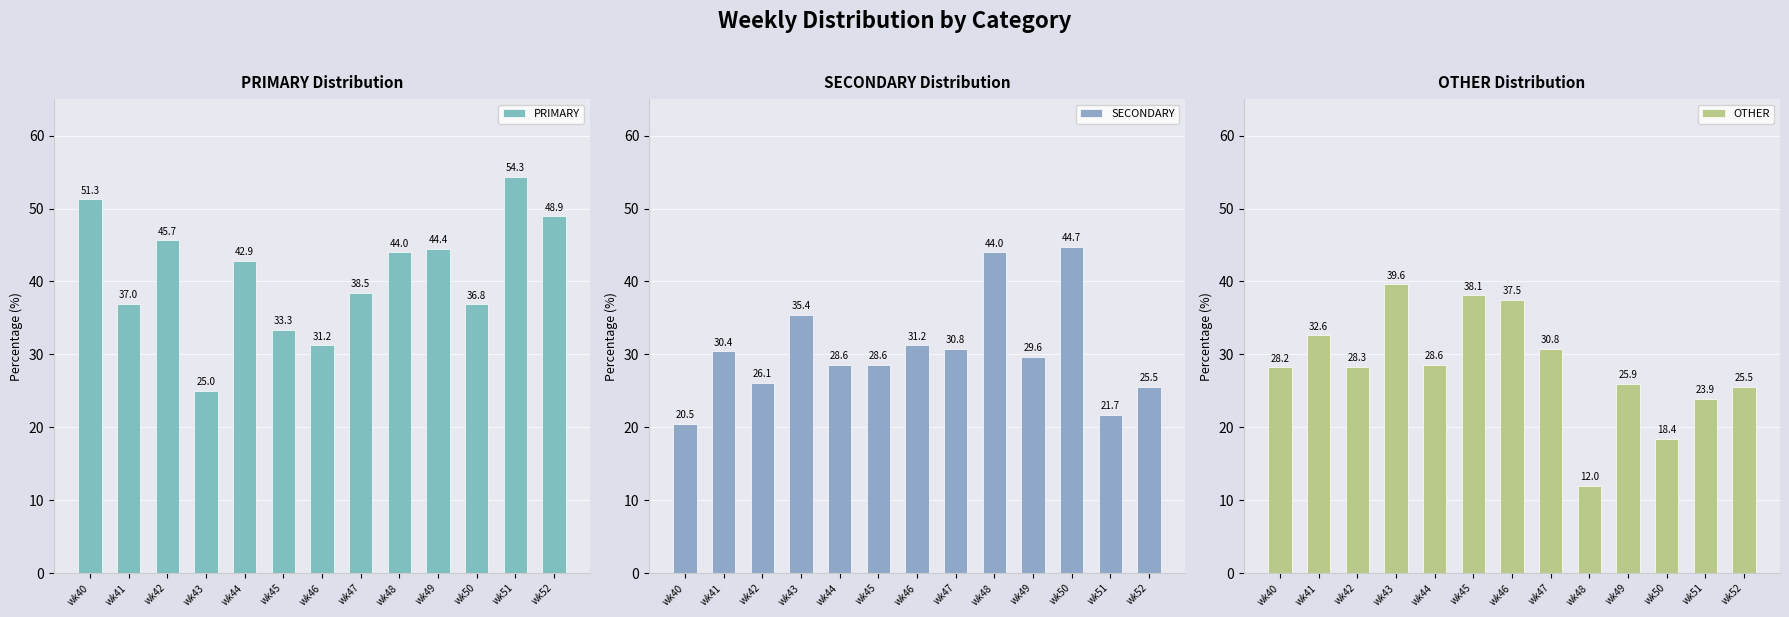

Which series changed the most between wk42 and wk48?

SECONDARY